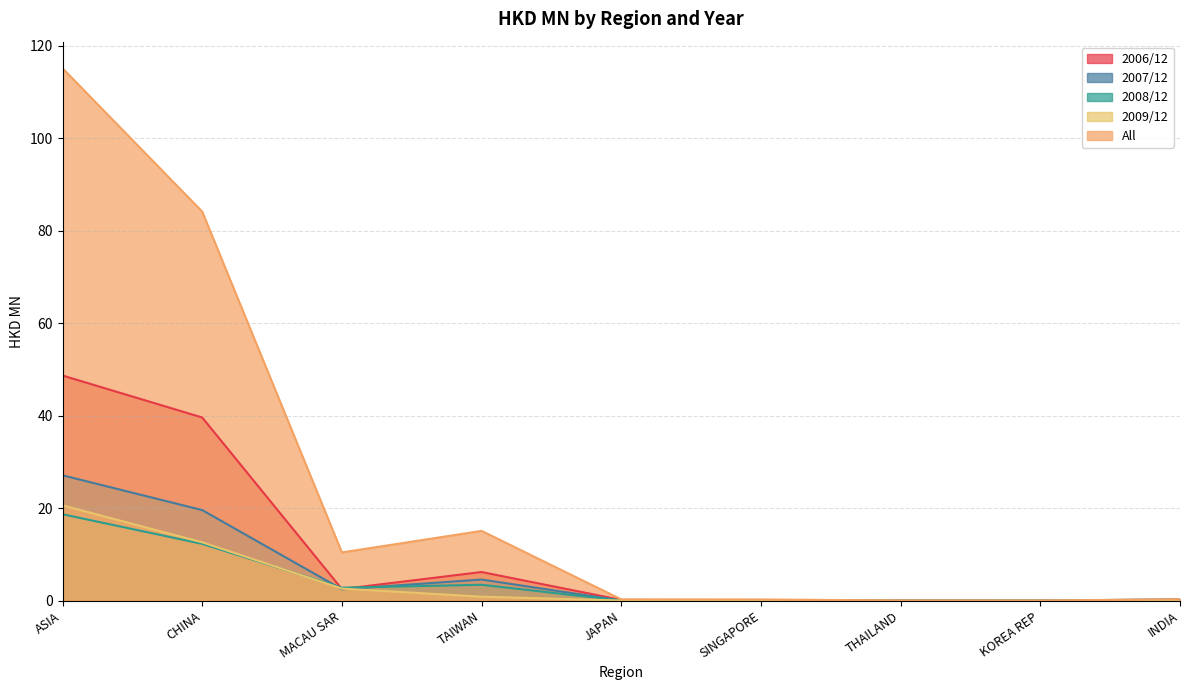

Count the number of data series in this chart.

5